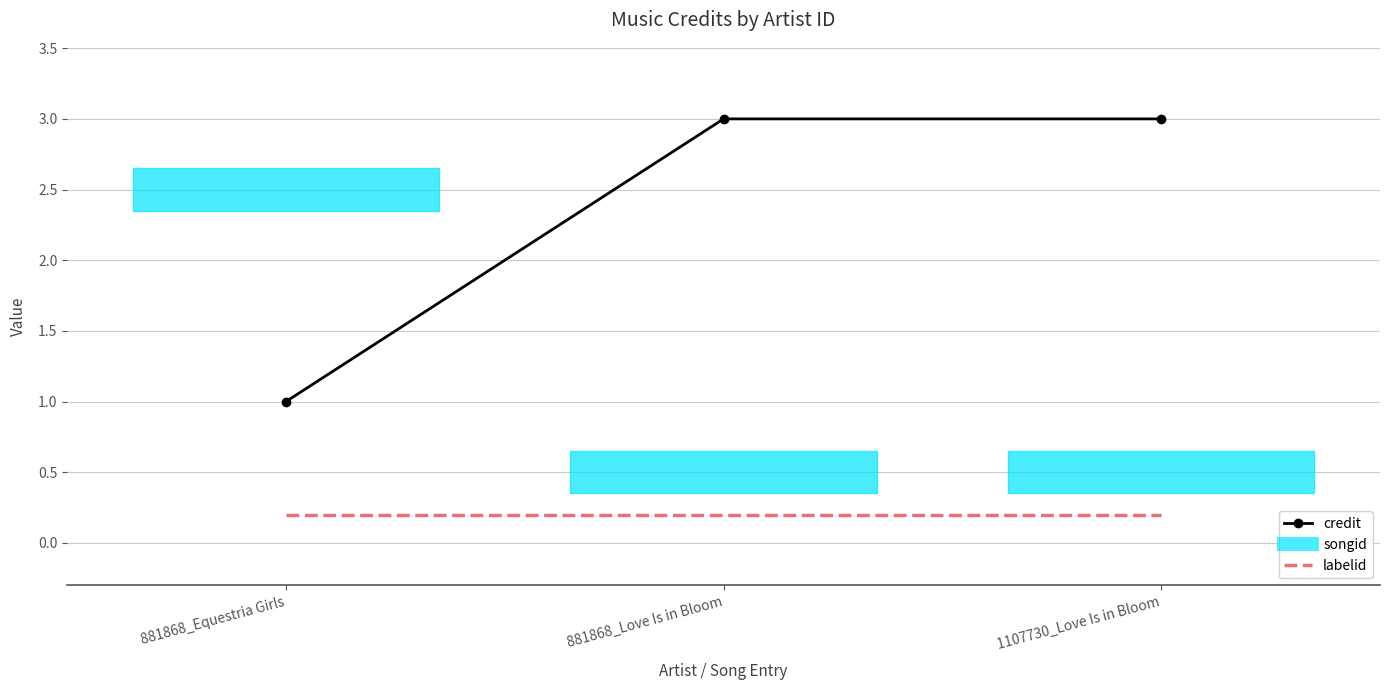

What is the average value of the labelid series?

0.2